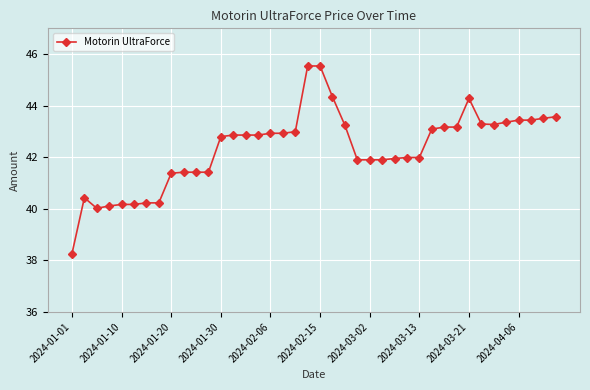

What is the maximum value shown in the chart?

45.5